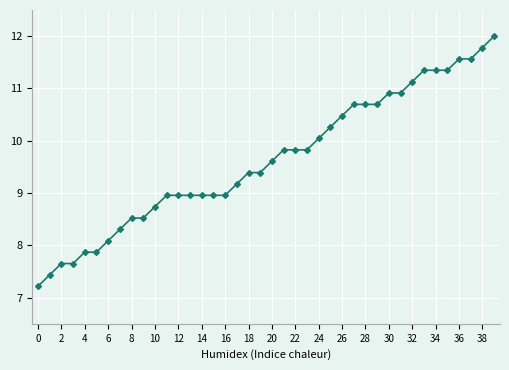

What is the greatest value displayed?

12.0